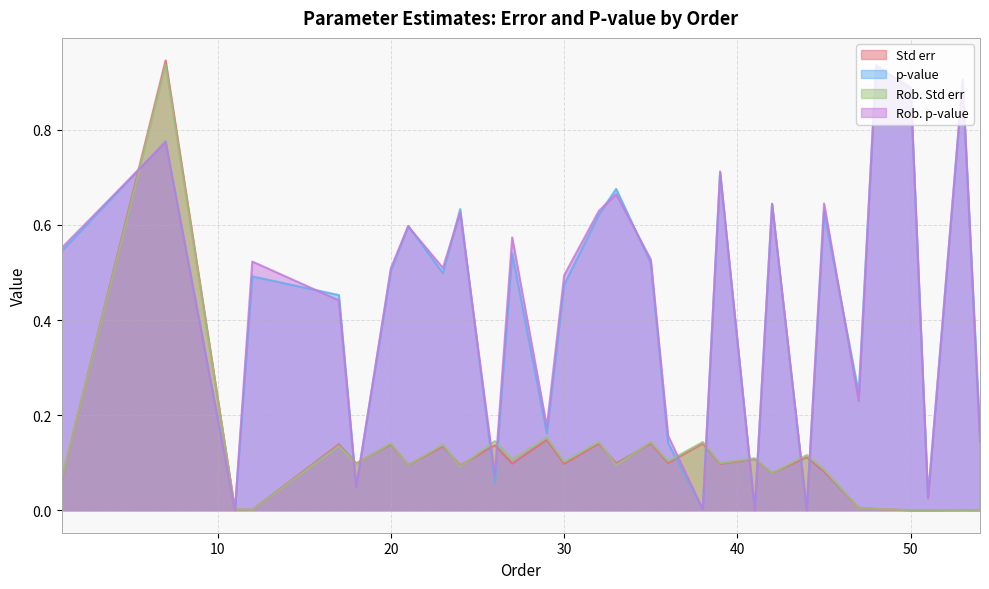

Reading right to left, what are all the values shown in this chart?

Std err: 54=0.0	53=0.0	51=0.0	50=0.0	48=0.0	47=0.0	45=0.1	44=0.1	42=0.1	41=0.1	39=0.1	38=0.1	36=0.1	35=0.1	33=0.1	32=0.1	30=0.1	29=0.1	27=0.1	26=0.1	24=0.1	23=0.1	21=0.1	20=0.1	18=0.1	17=0.1	12=0.0	11=0.0	7=0.9	1=0.1
p-value: 54=0.2	53=0.9	51=0.0	50=0.9	48=0.9	47=0.2	45=0.6	44=0.0	42=0.6	41=0.0	39=0.7	38=0.0	36=0.1	35=0.5	33=0.7	32=0.6	30=0.5	29=0.2	27=0.5	26=0.1	24=0.6	23=0.5	21=0.6	20=0.5	18=0.0	17=0.5	12=0.5	11=0.0	7=0.8	1=0.5
Rob. Std err: 54=0.0	53=0.0	51=0.0	50=0.0	48=0.0	47=0.0	45=0.1	44=0.1	42=0.1	41=0.1	39=0.1	38=0.1	36=0.1	35=0.1	33=0.1	32=0.1	30=0.1	29=0.2	27=0.1	26=0.1	24=0.1	23=0.1	21=0.1	20=0.1	18=0.1	17=0.1	12=0.0	11=0.0	7=0.9	1=0.1
Rob. p-value: 54=0.1	53=0.9	51=0.0	50=0.9	48=0.9	47=0.2	45=0.6	44=0.0	42=0.6	41=0.0	39=0.7	38=0.0	36=0.2	35=0.5	33=0.7	32=0.6	30=0.5	29=0.2	27=0.6	26=0.1	24=0.6	23=0.5	21=0.6	20=0.5	18=0.0	17=0.4	12=0.5	11=0.0	7=0.8	1=0.6